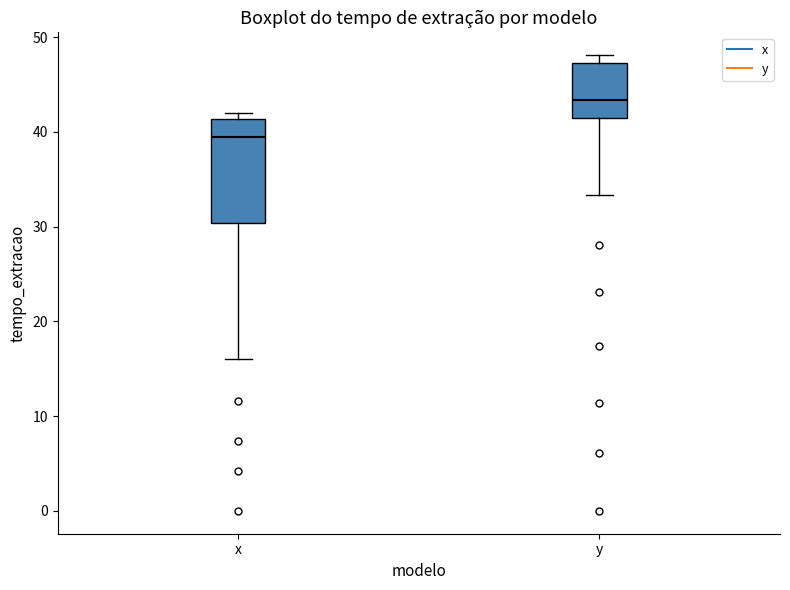

Which box is the tallest, from its lower edge to its upper edge?

x